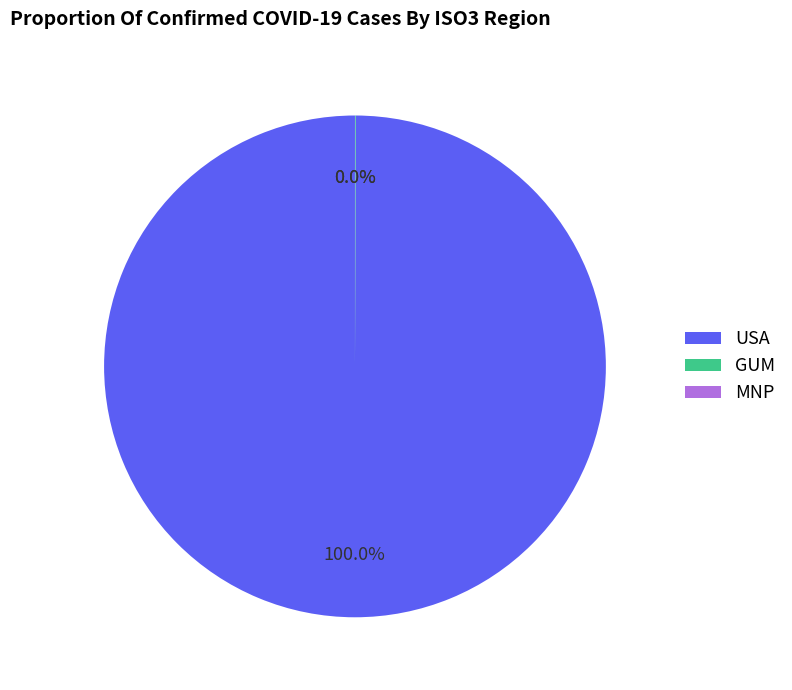

What is the majority slice?

USA